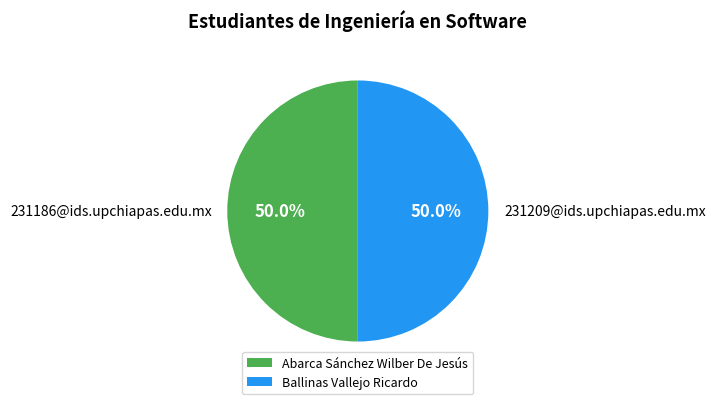

To the nearest percent, what percentage of the pie is Ballinas Vallejo Ricardo?

50%